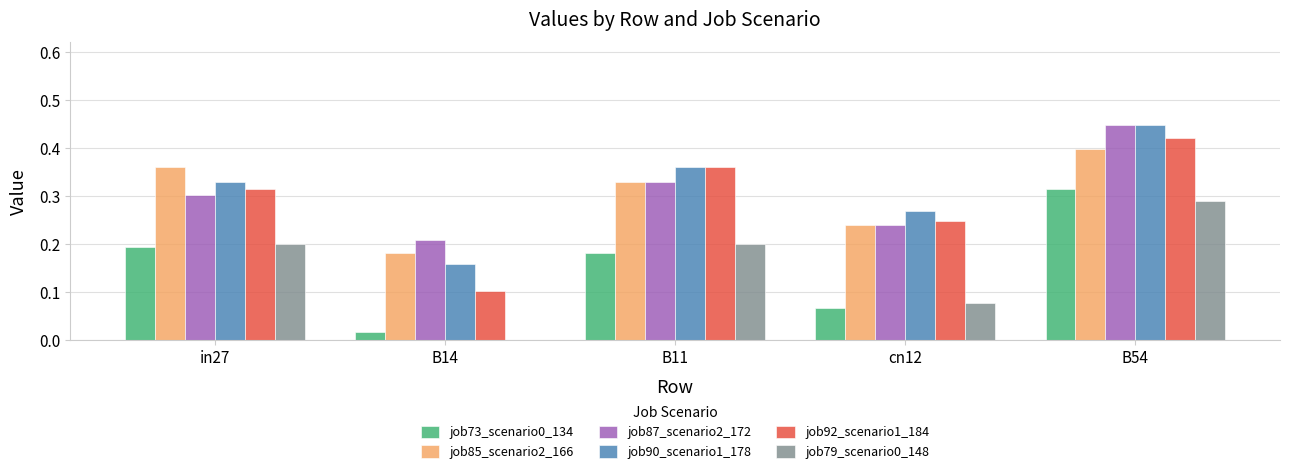

Which series changed the most between in27 and B54?

job87_scenario2_172